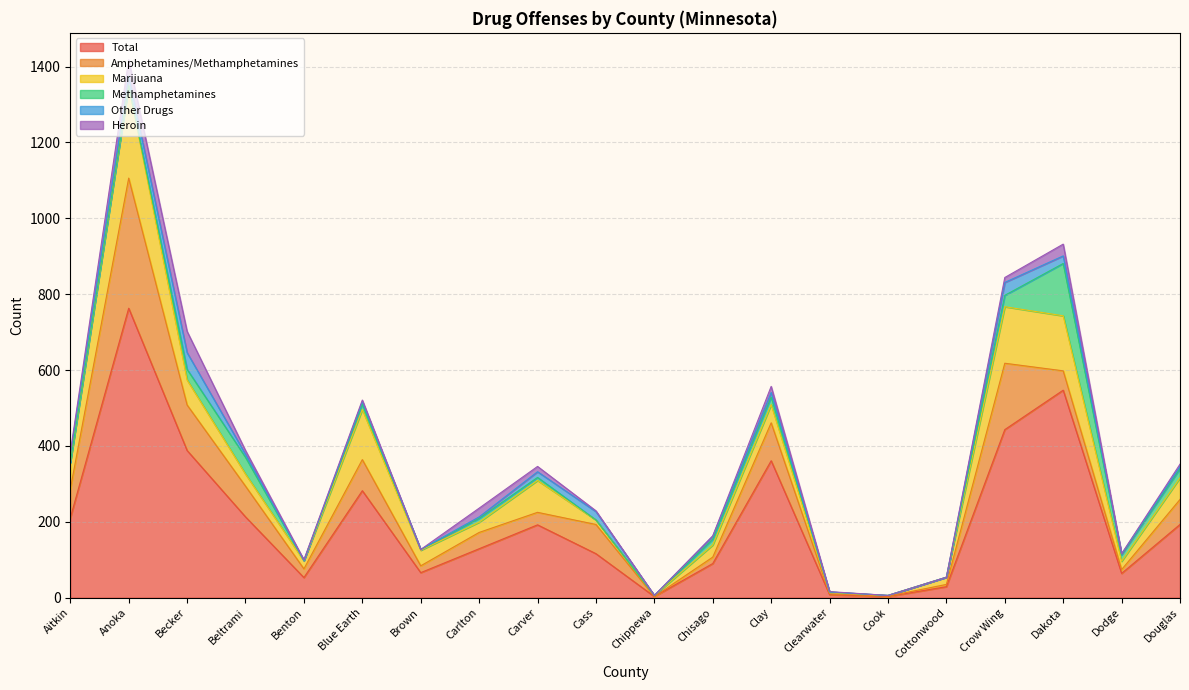

At Clay, list the series in order from largest to smallest.

Total, Amphetamines/Methamphetamines, Marijuana, Methamphetamines, Heroin, Other Drugs